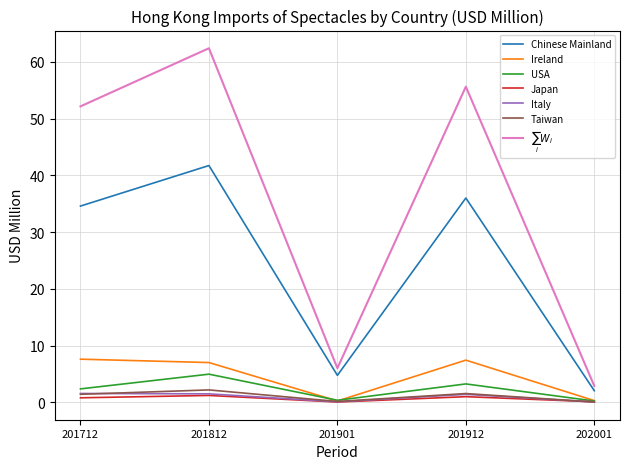

What is the average value of the Italy series?

0.9